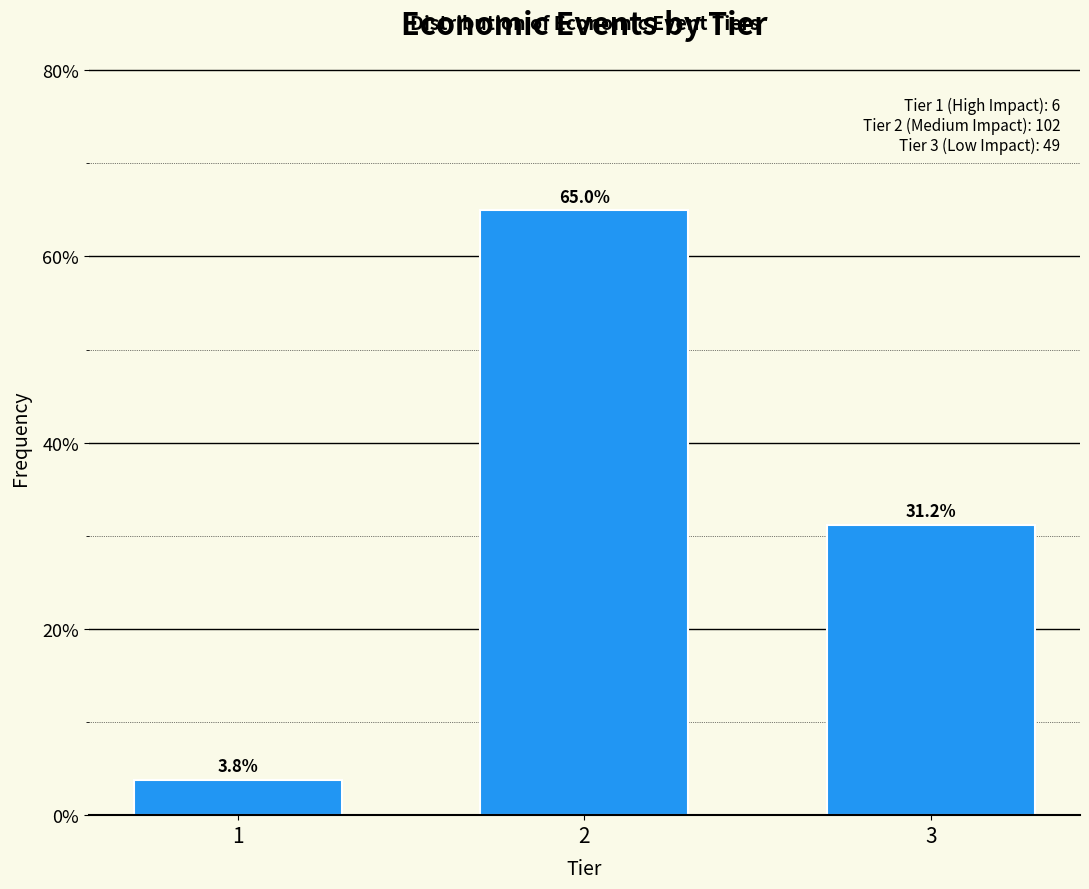

Reading left to right, what are all the values shown in this chart?

3.8	65.0	31.2